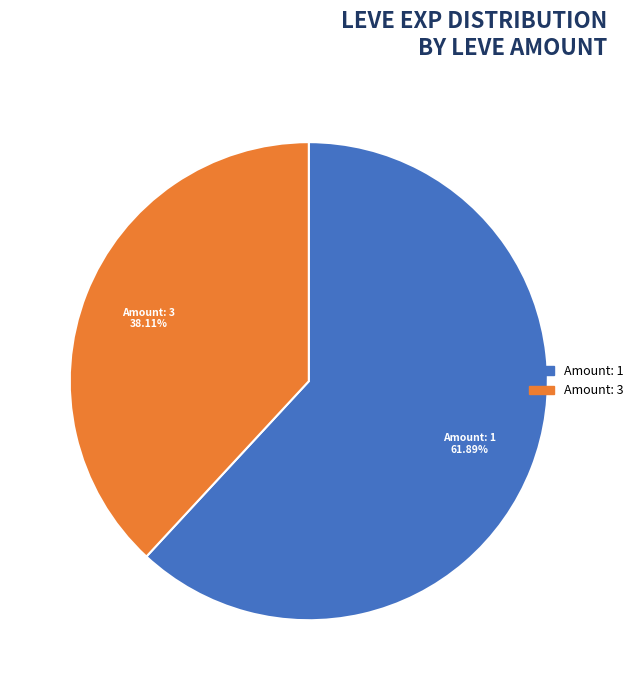

How many slices are in this pie chart?

2